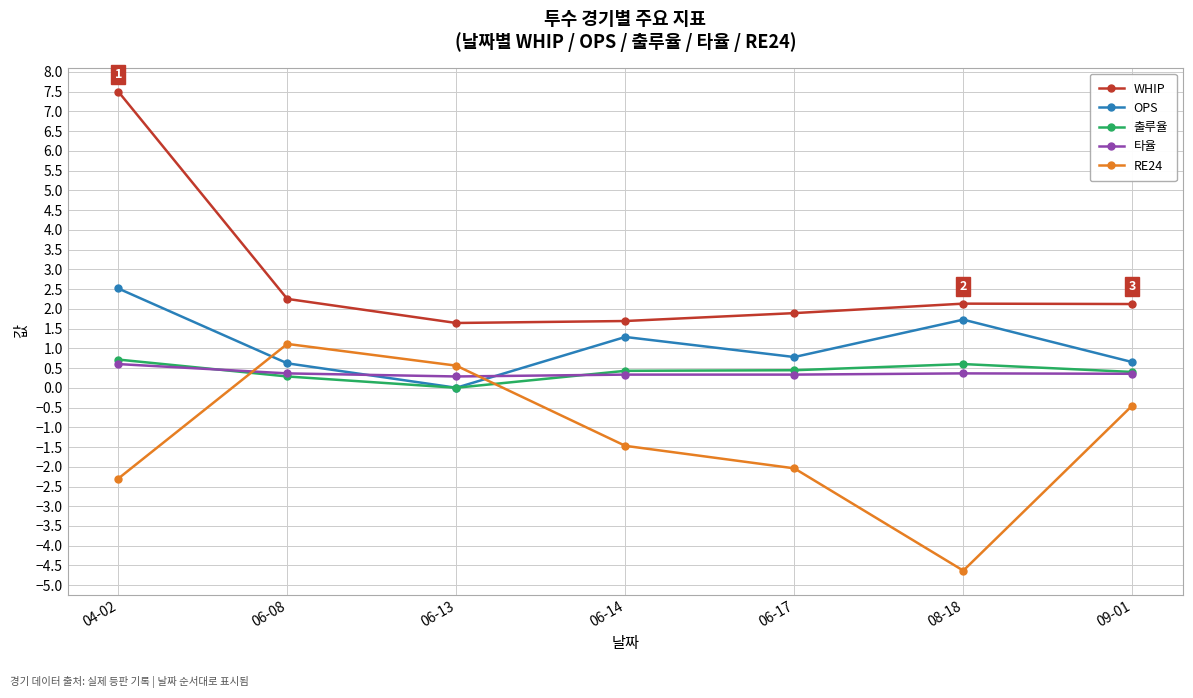

At which category does 출루율 reach its first local valley?

06-13